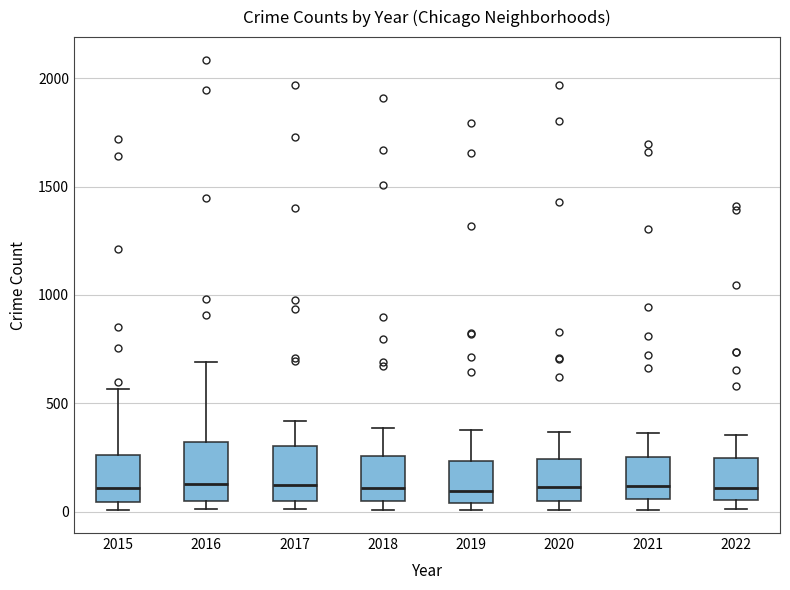

Reading left to right, read every box against the y-axis: the position of its median line, the range the box covers, and the ends of its whiskers. The values are not printed on the chart, so give them approximately, as read against the axis.

2015: median 100, box 50 to 250, whiskers 0 to 550
2016: median 150, box 50 to 300, whiskers 0 to 700
2017: median 100, box 50 to 300, whiskers 0 to 400
2018: median 100, box 50 to 250, whiskers 0 to 400
2019: median 100, box 50 to 250, whiskers 0 to 400
2020: median 100, box 50 to 250, whiskers 0 to 350
2021: median 100, box 50 to 250, whiskers 0 to 350
2022: median 100, box 50 to 250, whiskers 0 to 350